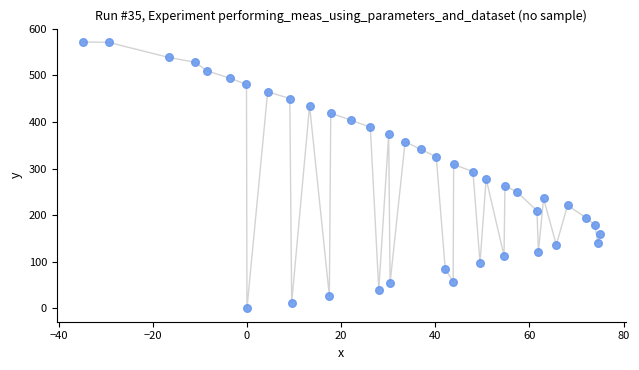

What is the range of X values (max minus min)?

109.9